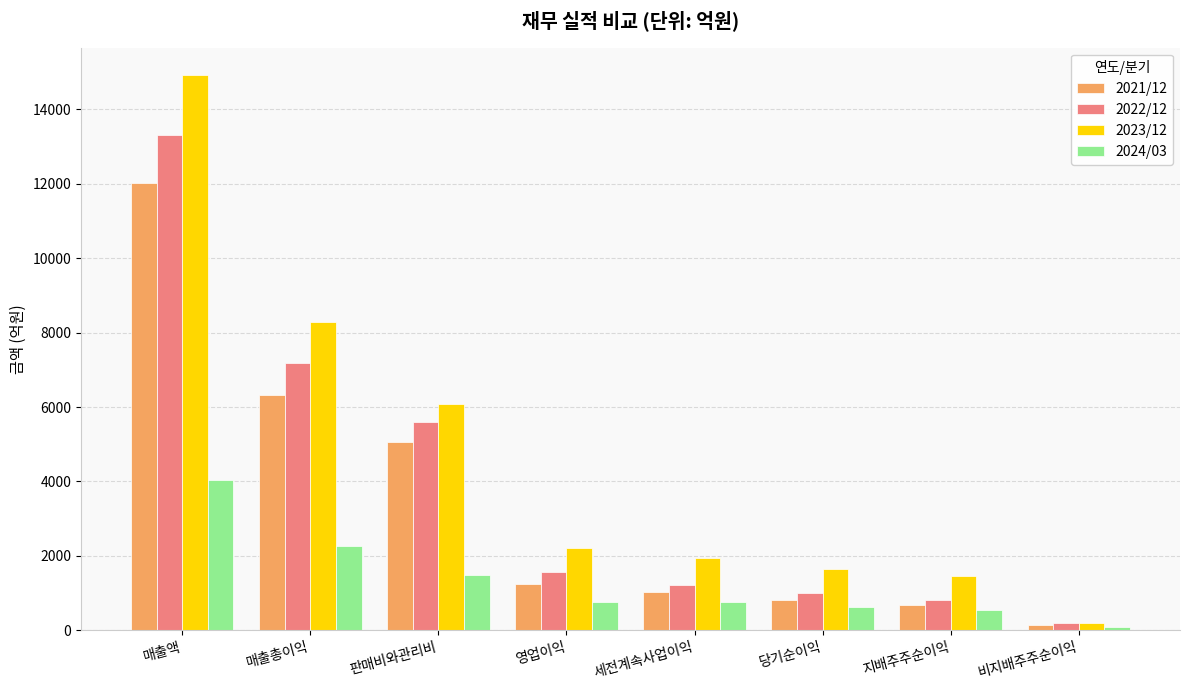

What is the label of the 2nd bar from the right?

지배주주순이익